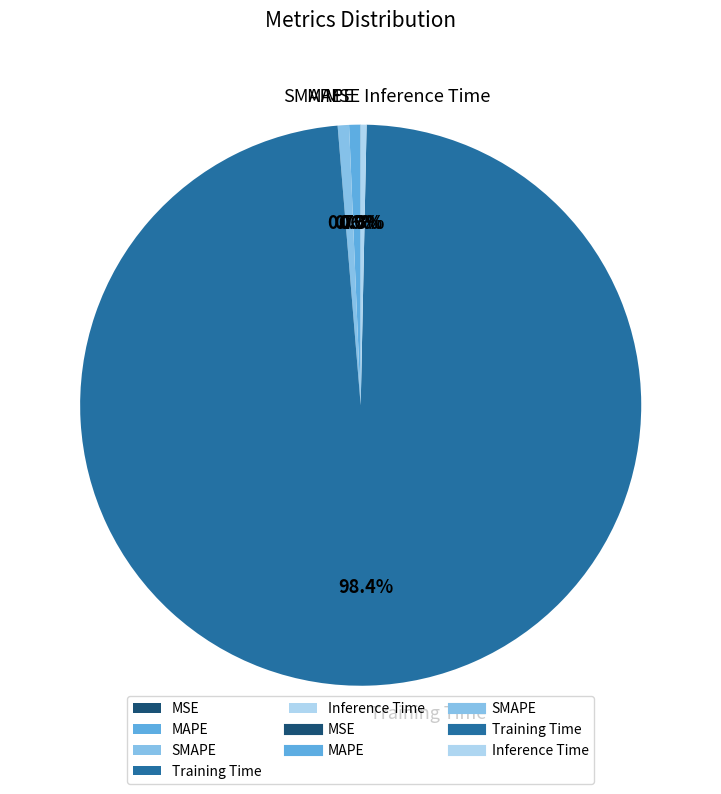

Is there a majority slice in this chart?

Yes